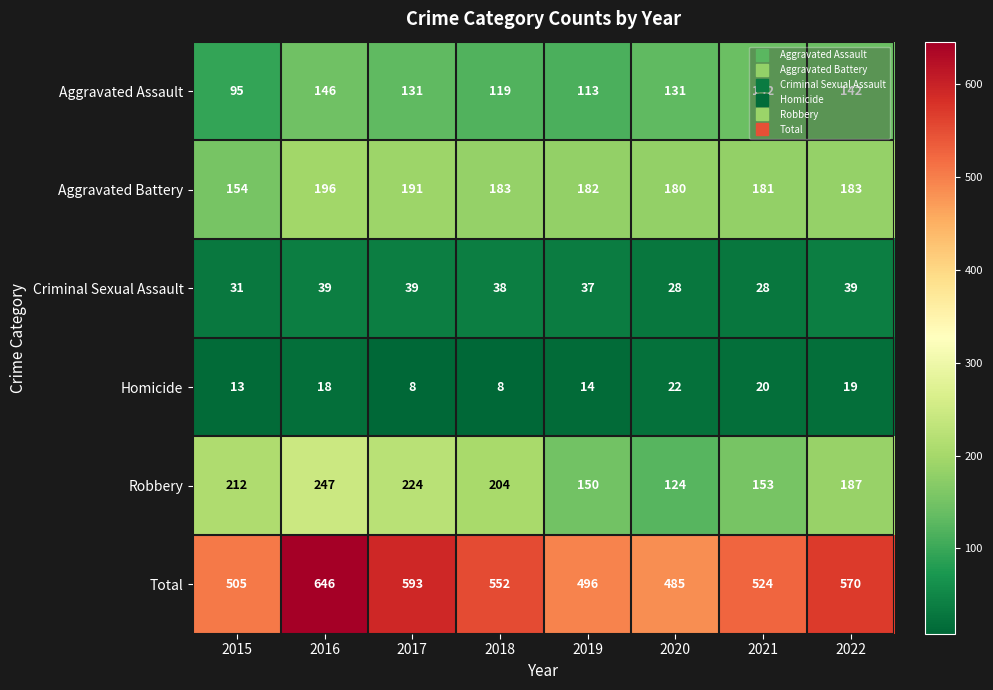

What value does the Homicide series have at 2021, to the nearest 10?

20